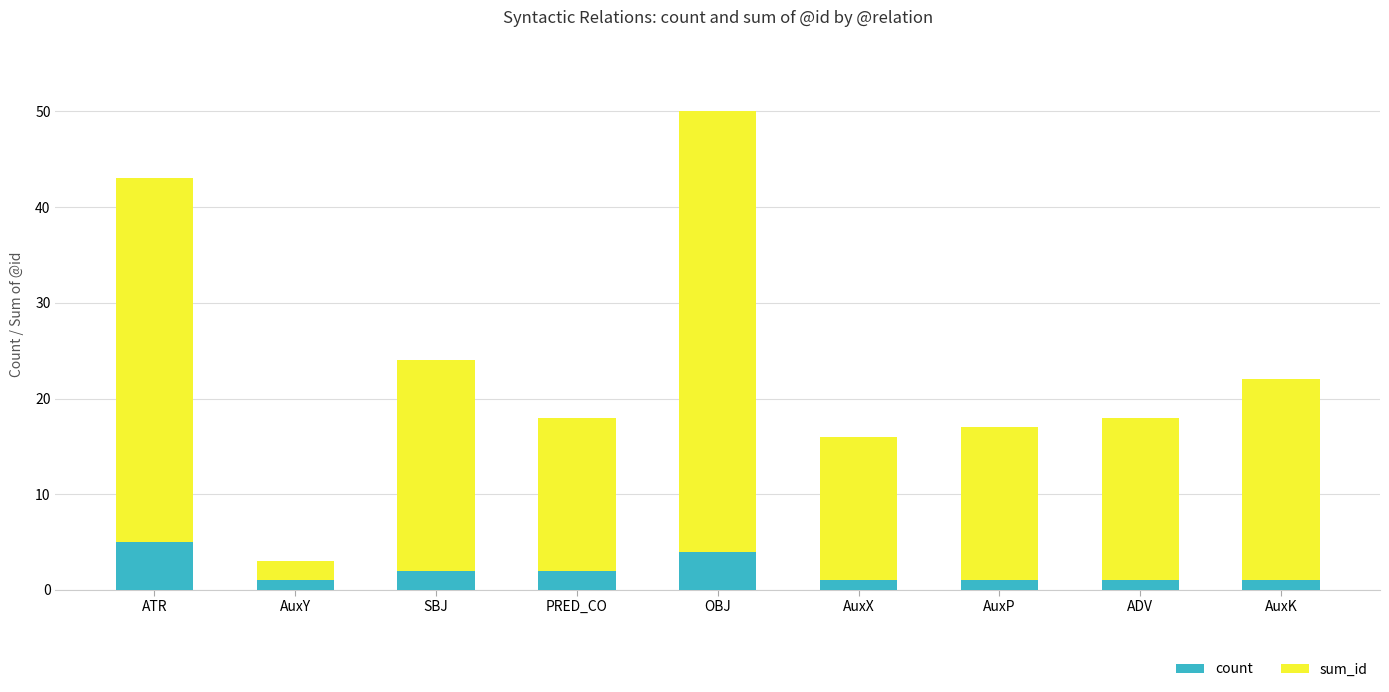

What are all the series names shown in the legend?

count, sum_id